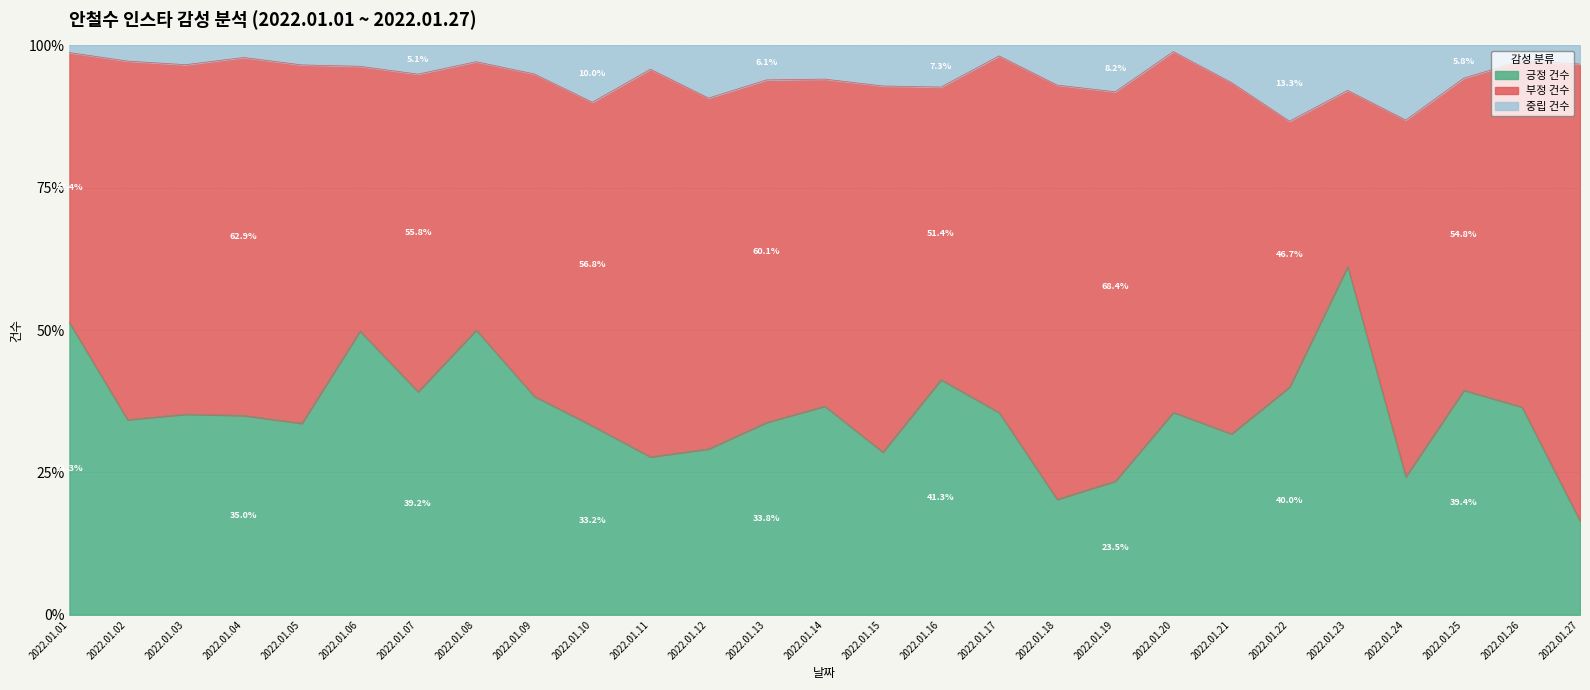

What is the value of the 부정 건수 point at the 18th from the left?

104